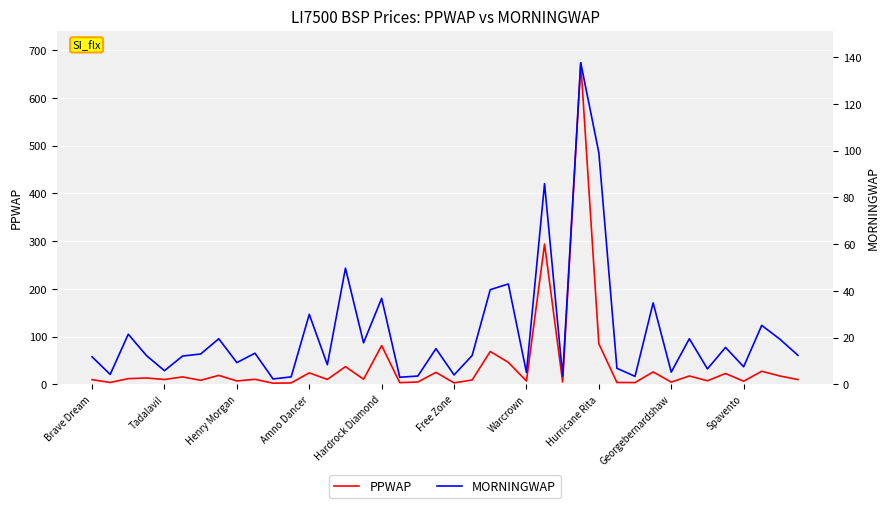

What is the greatest value displayed?

673.6